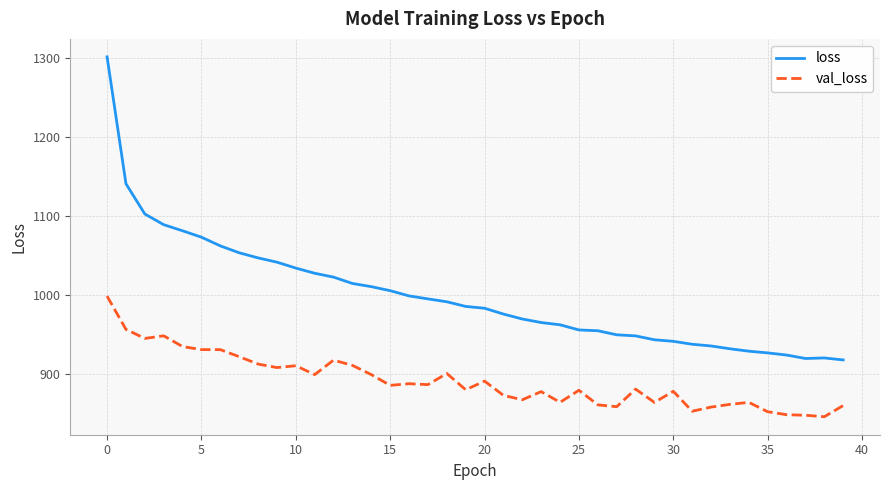

At how many categories does at least one series exceed 1197?

1